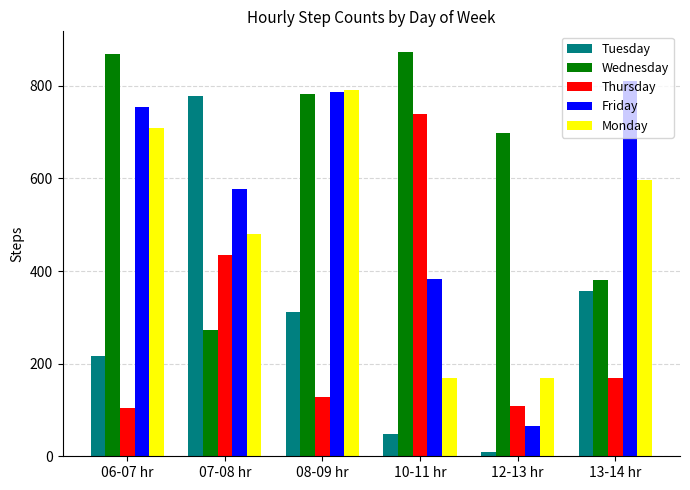

At which label does Monday reach its peak?

08-09 hr